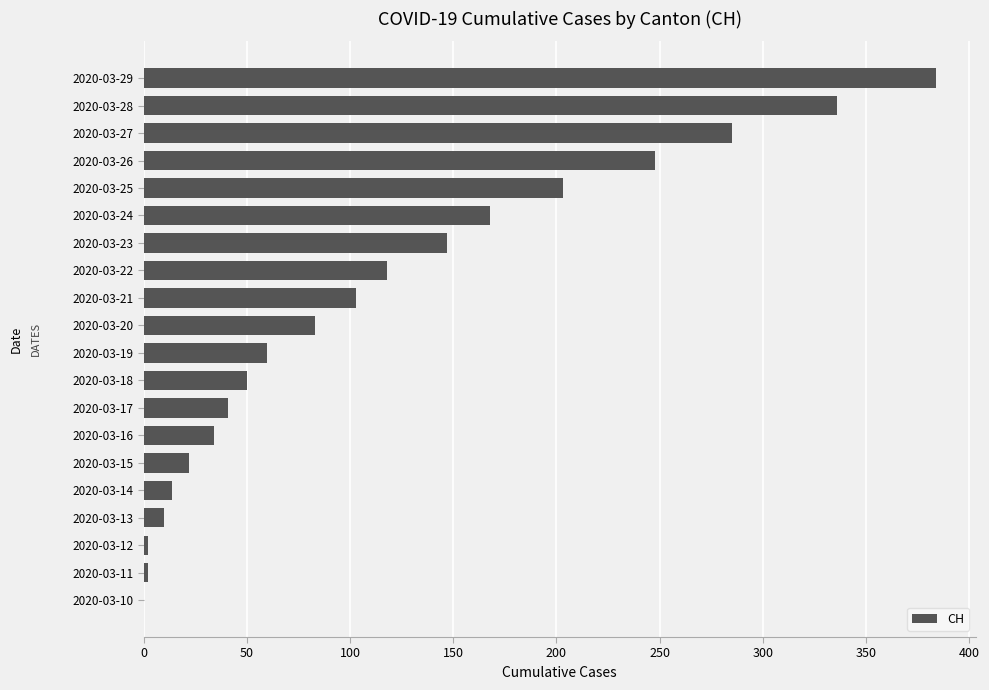

What is the sum of all values?

2310